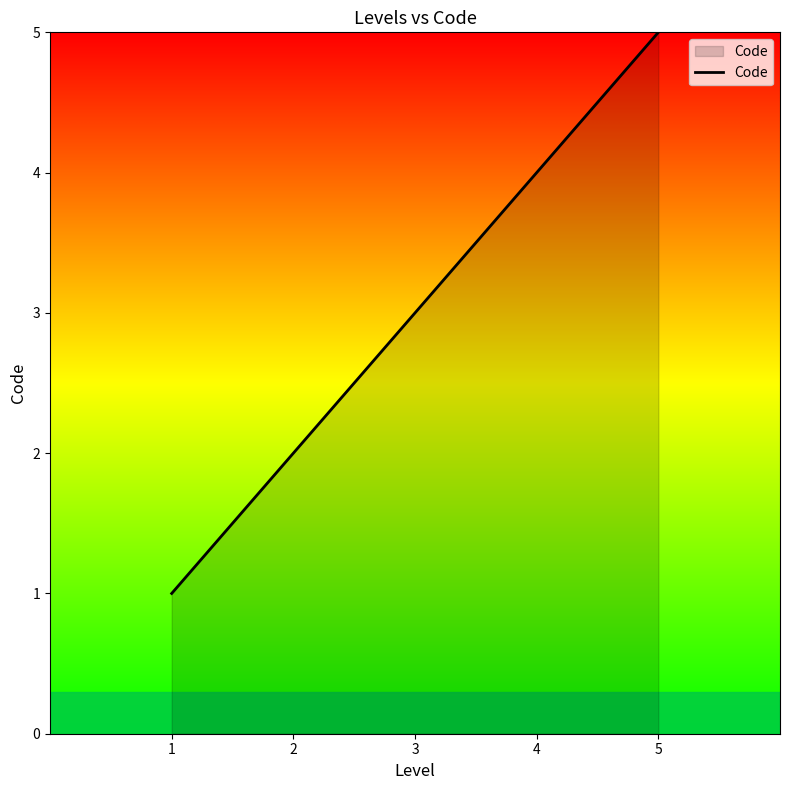

Does the chart display data point markers on the line(s)?

No